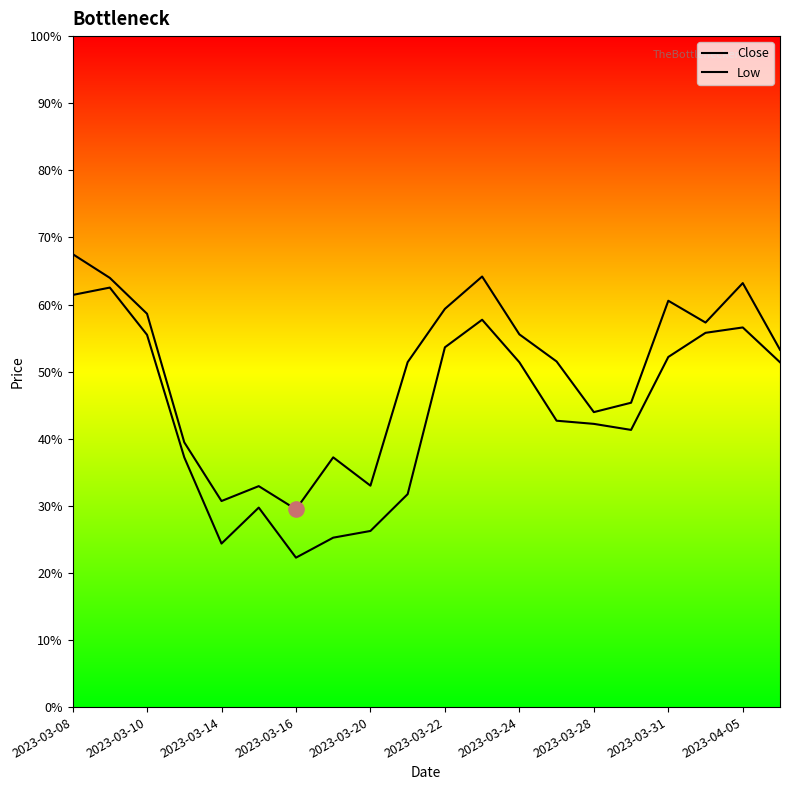

Which series has the largest total across all categories?

Close